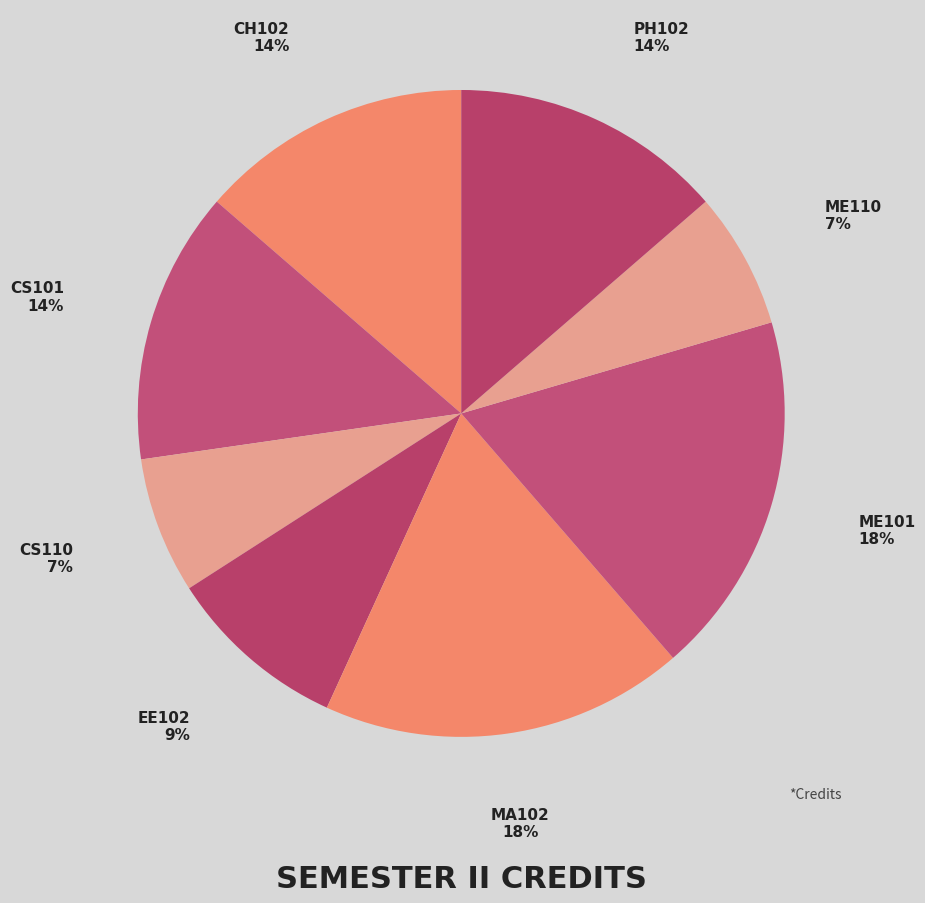

Approximately how many times larger is the value at CH102 compared to CS110?

2.0